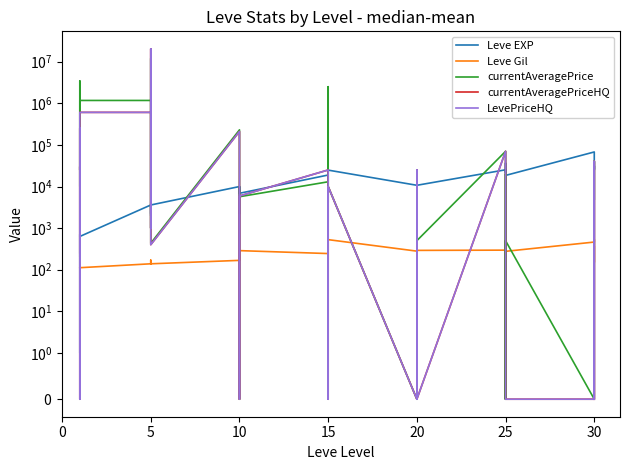

Which series has the largest range (max minus min)?

currentAveragePriceHQ